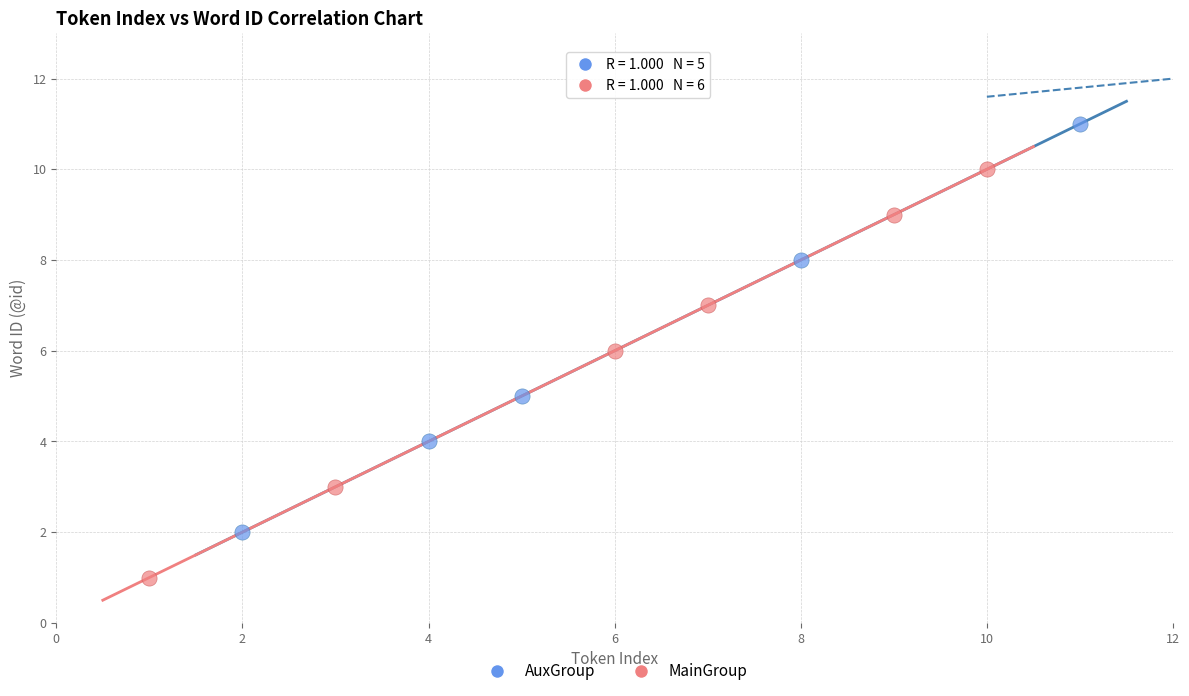

Which series contains the lowest Y value?

MainGroup